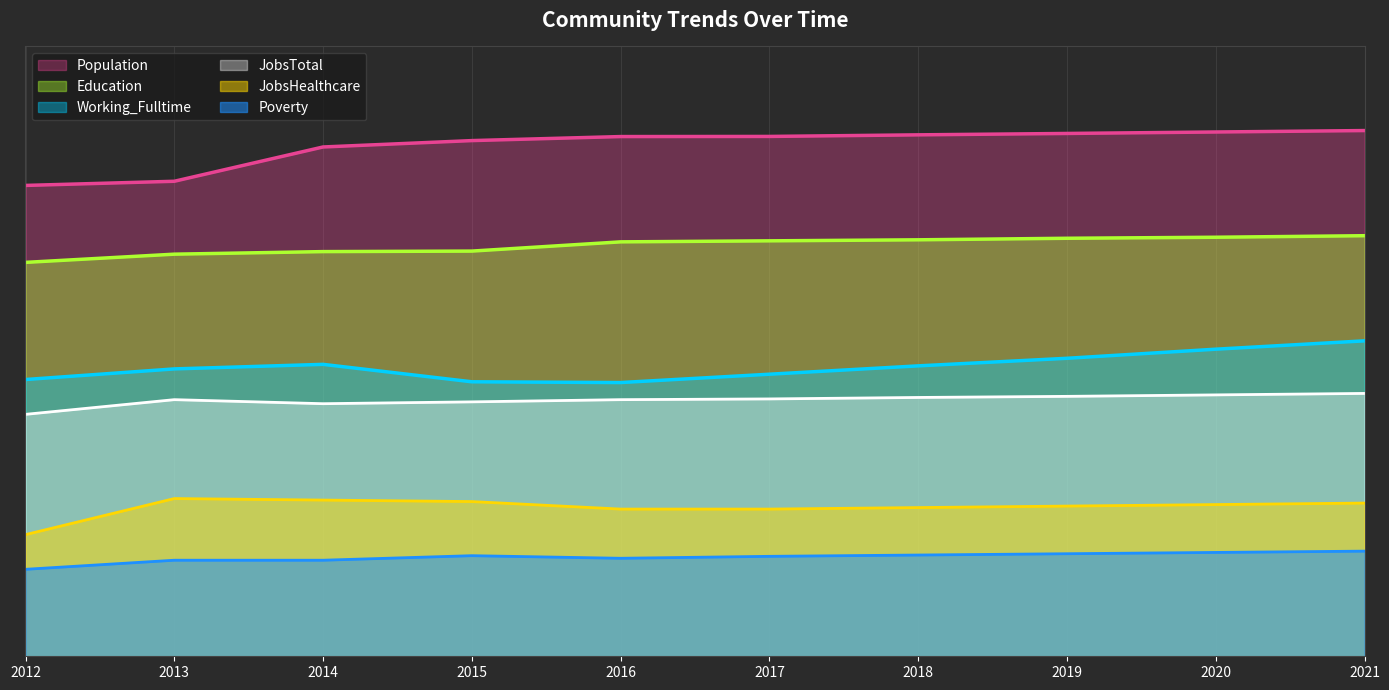

The value of Working_Fulltime at 2021 is 7.2. True or false?

False